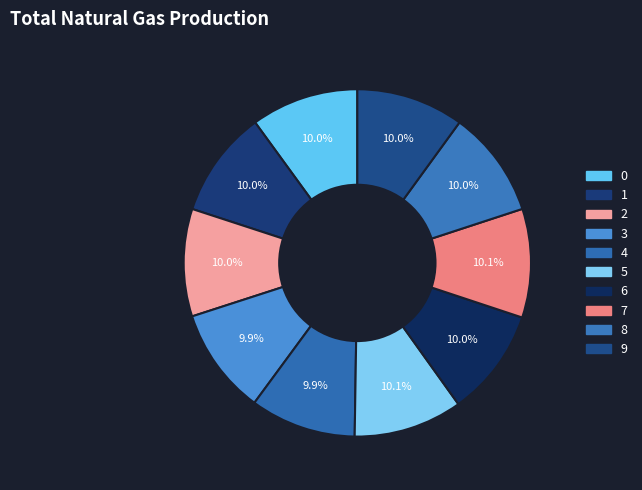

How many slices are in this pie chart?

10